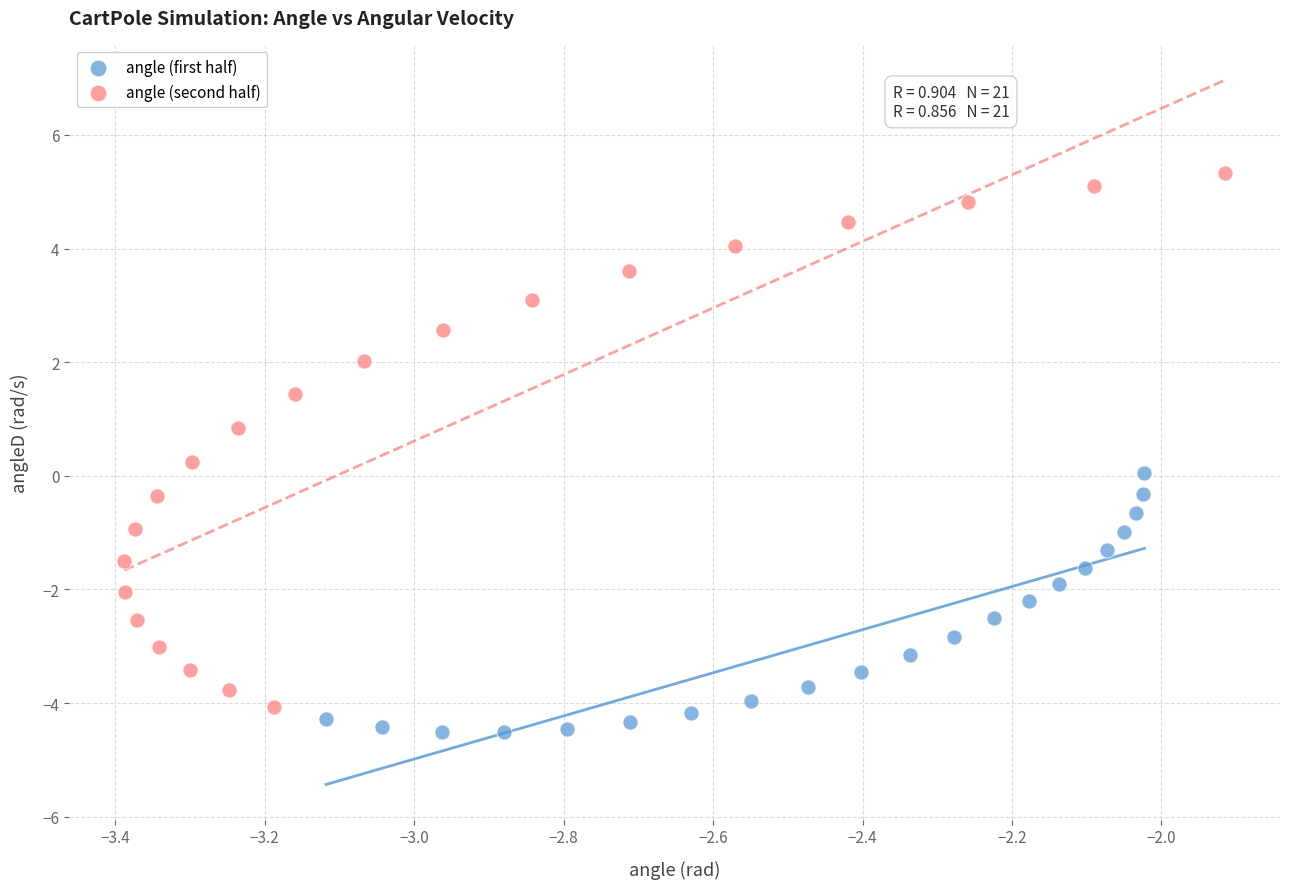

Which series reaches the minimum Y coordinate?

angle (first half)